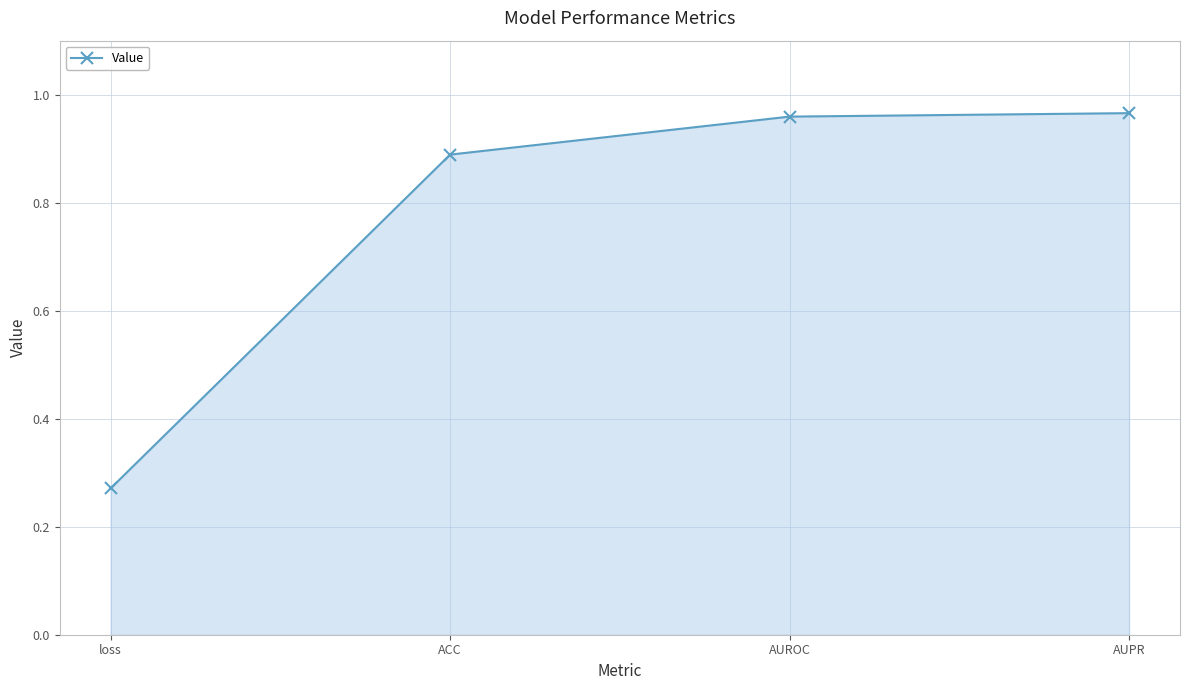

What is the label of the 4th point from the left?

AUPR